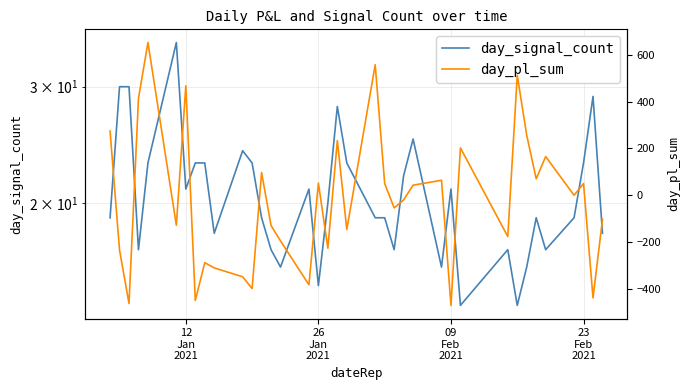

How many lines are shown in the chart?

2